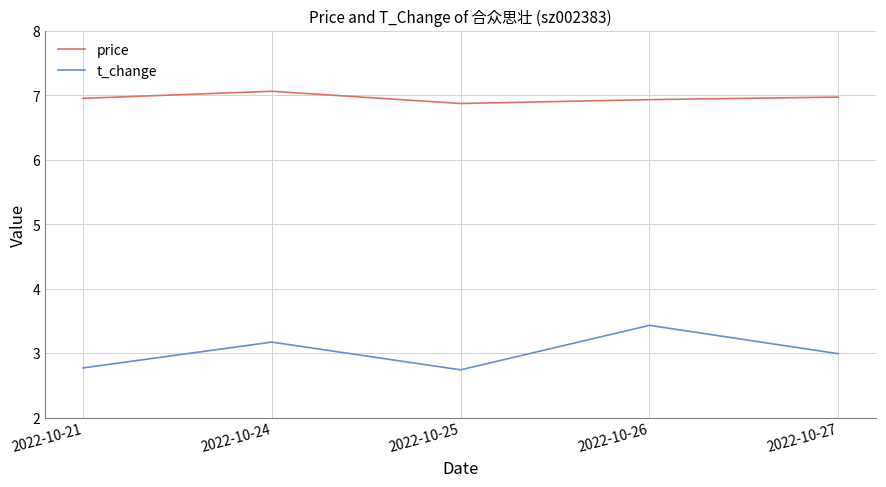

Rank the series by their average value, from highest to lowest.

price, t_change